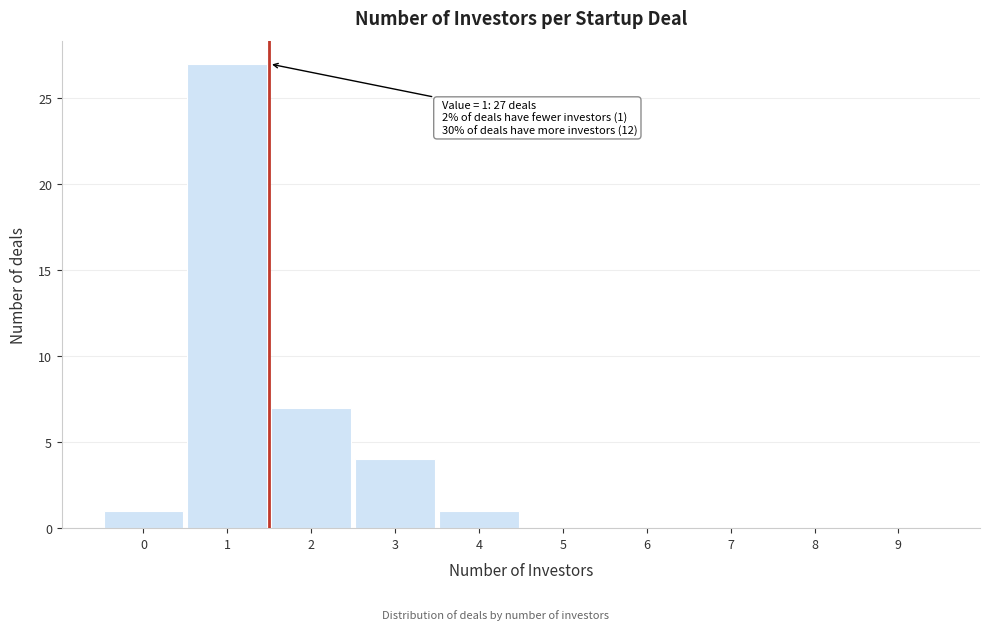

Reading left to right, list all the values displayed in this chart.

0=1	1=27	2=7	3=4	4=1	5=0	6=0	7=0	8=0	9=0